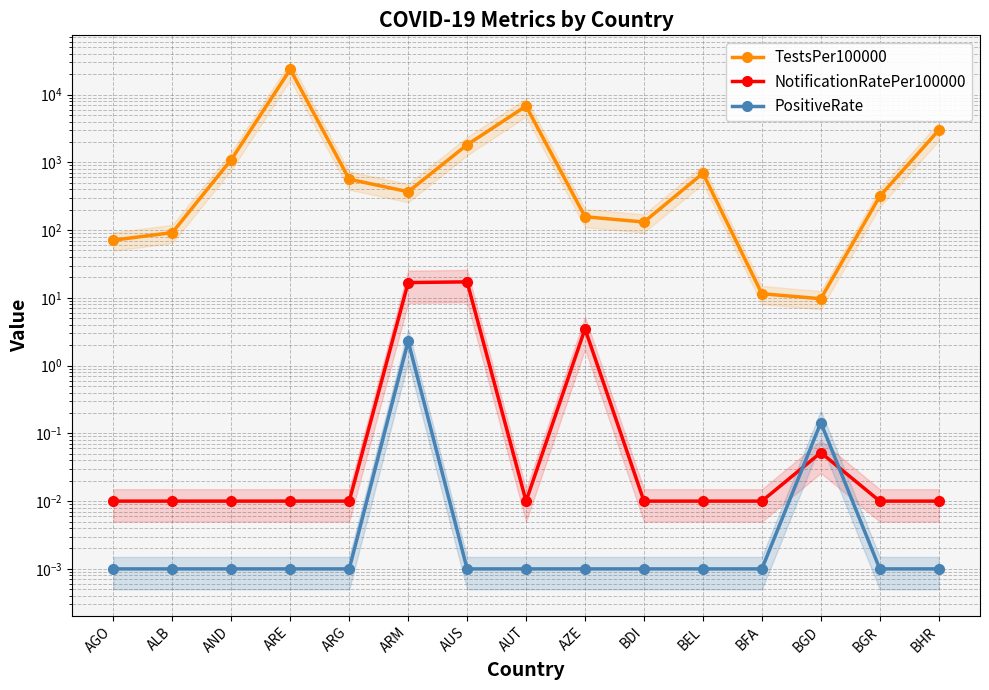

List the series in order of their peak value, lowest first.

PositiveRate, NotificationRatePer100000, TestsPer100000